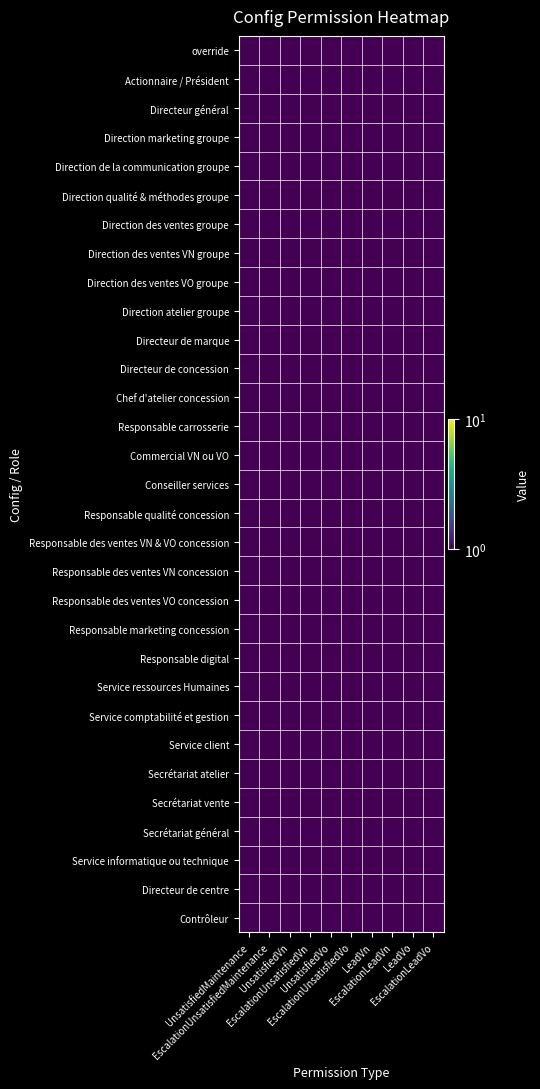

What is the total value across all series at UnsatisfiedVn?

10.0